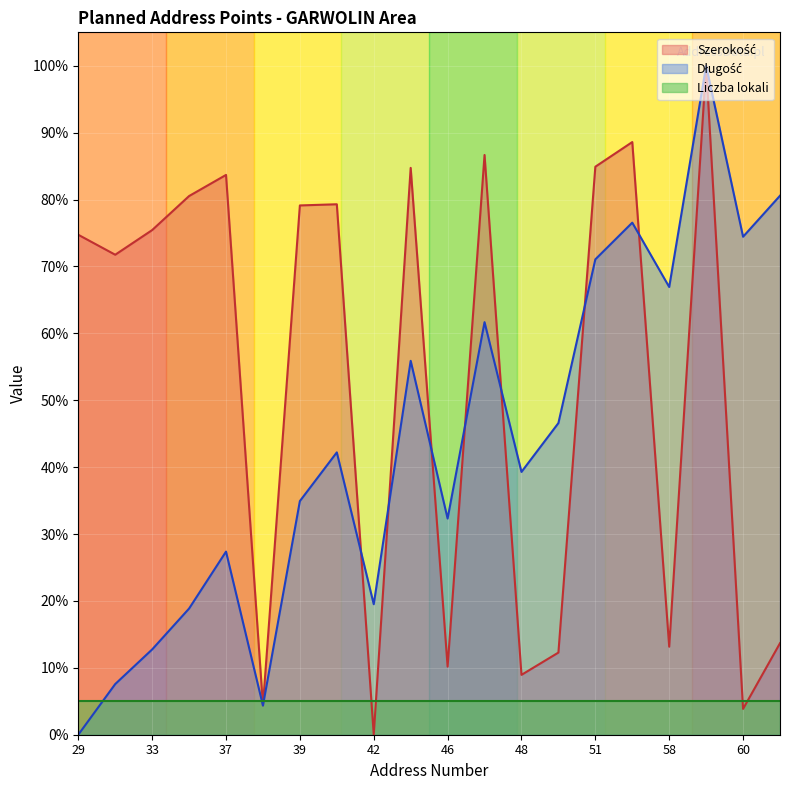

What is the sum of the Szerokość values at 35 and 29?

155.3